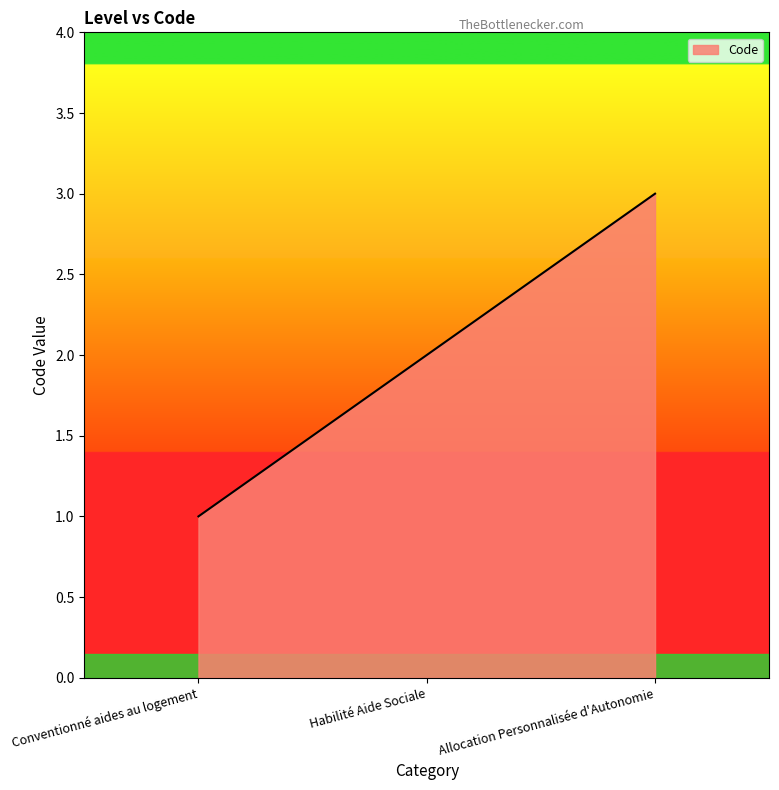

Is it true that the value at Conventionné aides au logement is 1?

True